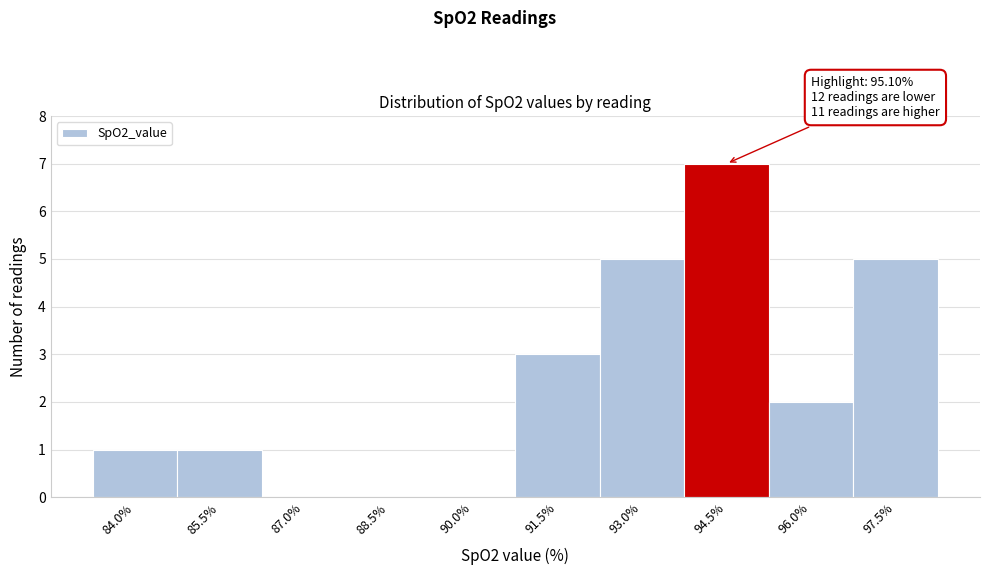

Reading left to right, extract all data points from this chart.

84.0%=1	85.5%=1	87.0%=0	88.5%=0	90.0%=0	91.5%=3	93.0%=5	94.5%=7	96.0%=2	97.5%=5